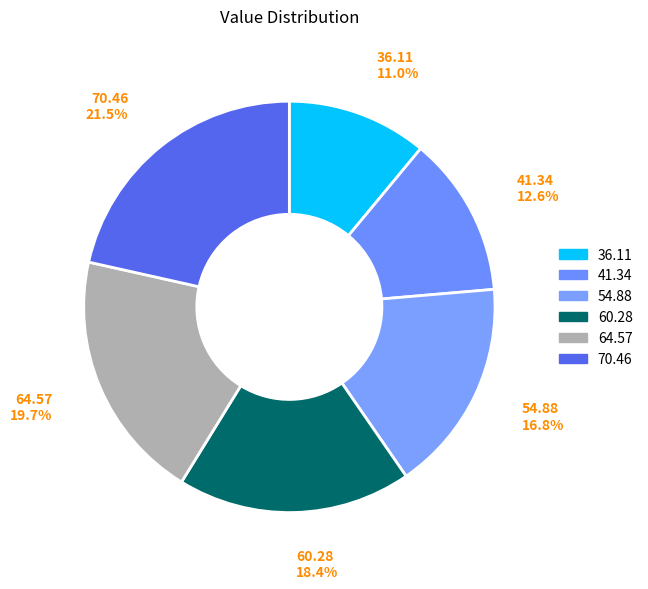

The 60.28 slice represents 24% of the pie. True or false?

False